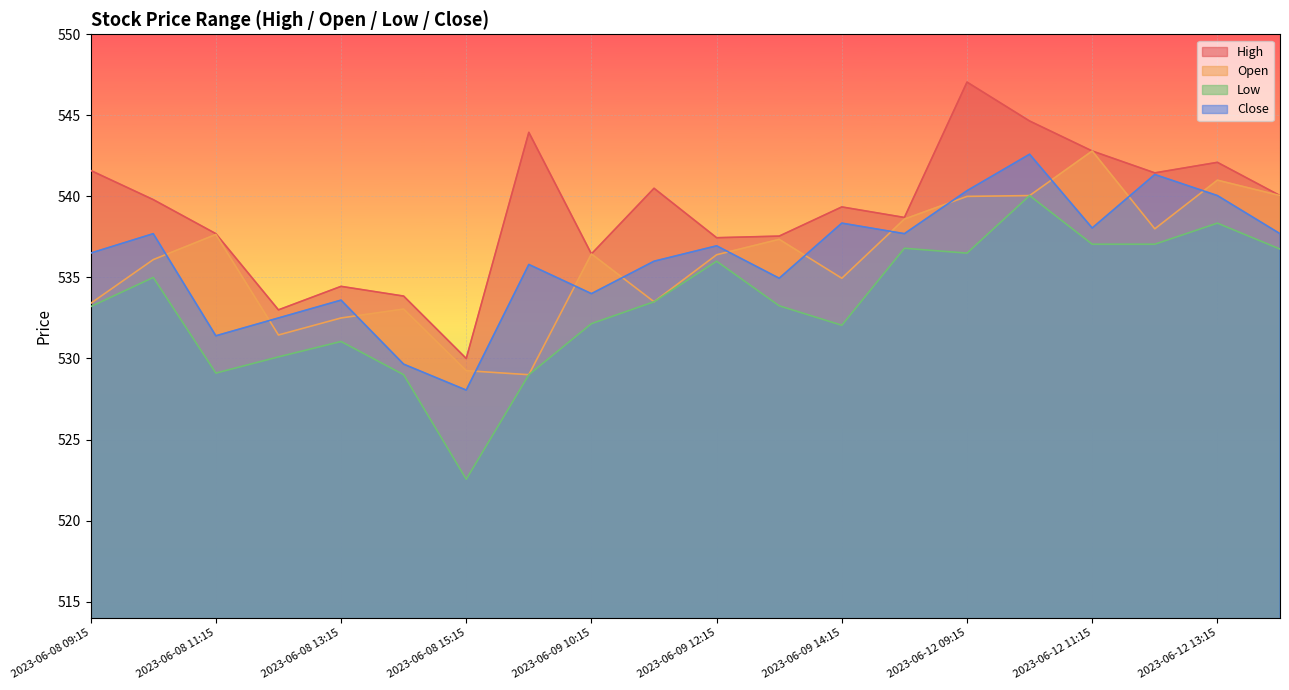

What is the average value of the Low series?

533.4